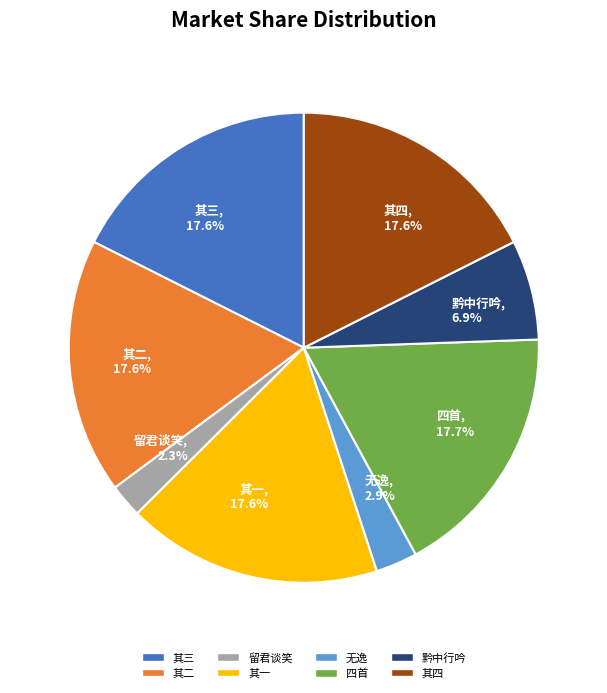

Does 其二 represent more than half of the total?

No